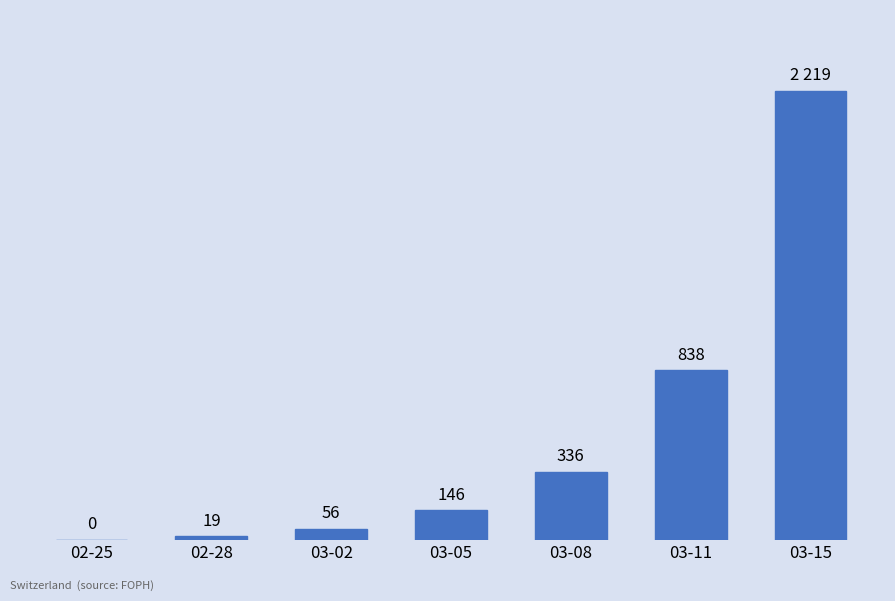

At which category does the chart reach its peak across all series?

03-15